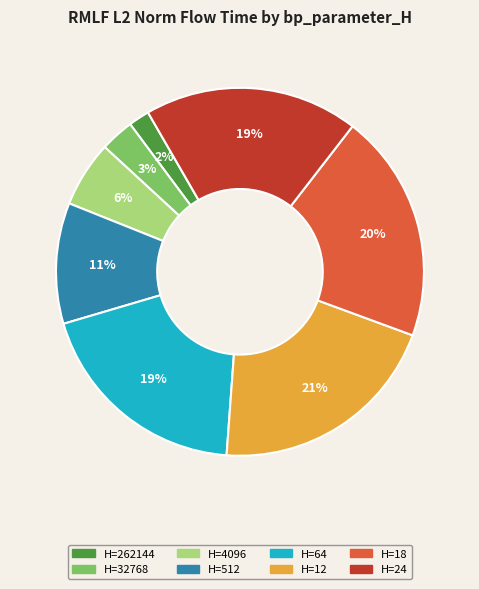

How many segments does this pie chart have?

8